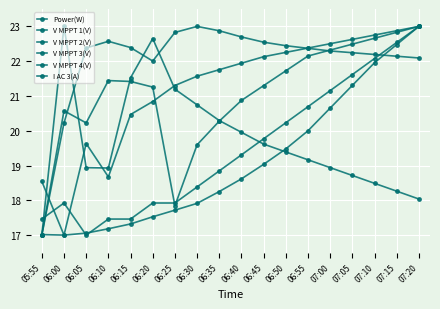

What is the label of the 4th point from the right?

07:05